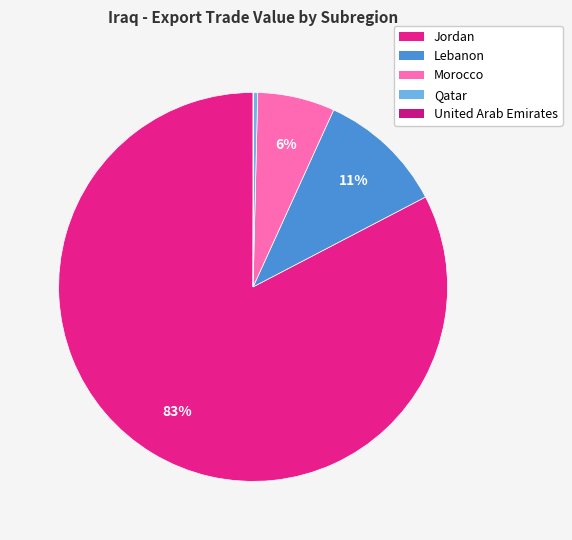

How much of the chart is everything except Morocco?

93.6%